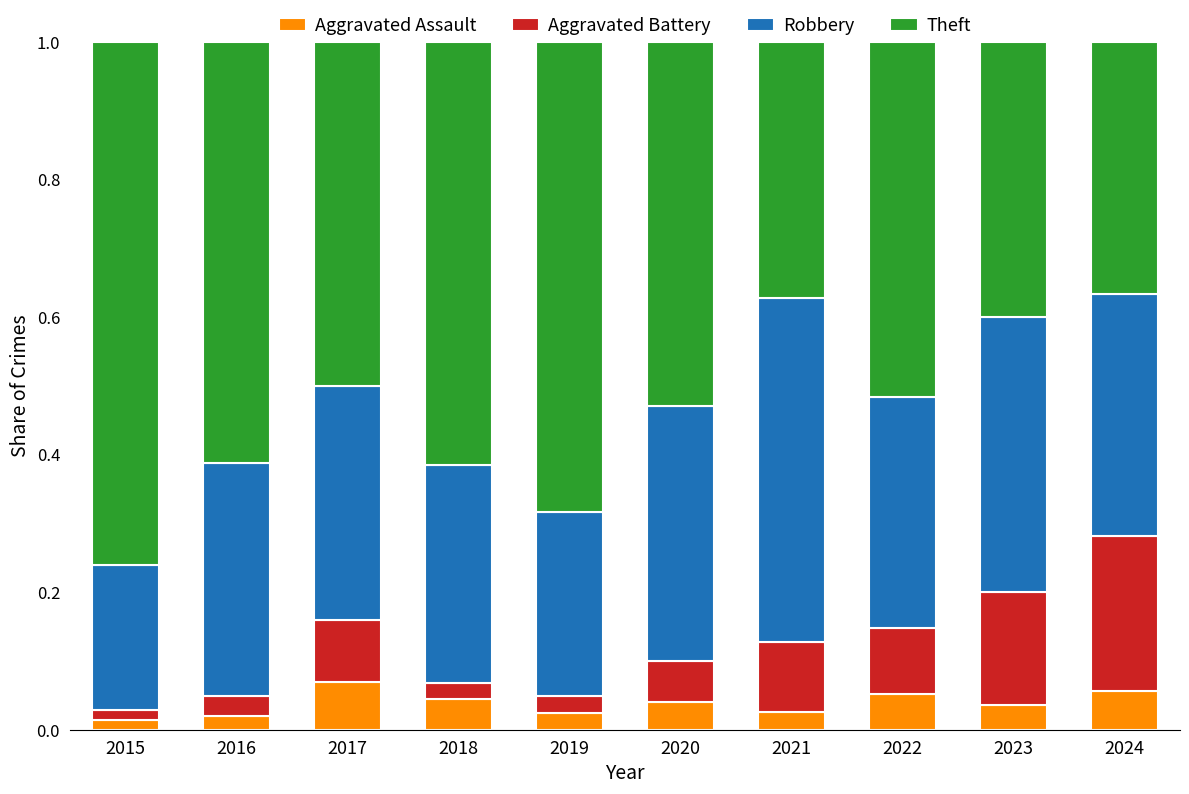

What is the total value across all series at 2021?

1.0